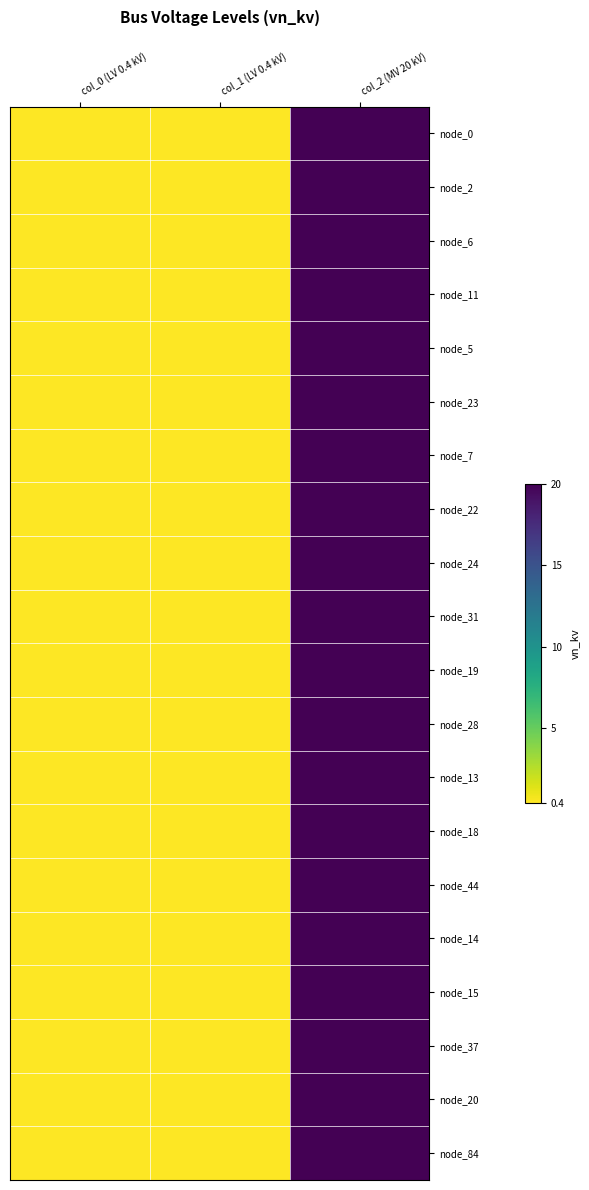

Which series has the largest total across all categories?

node_0